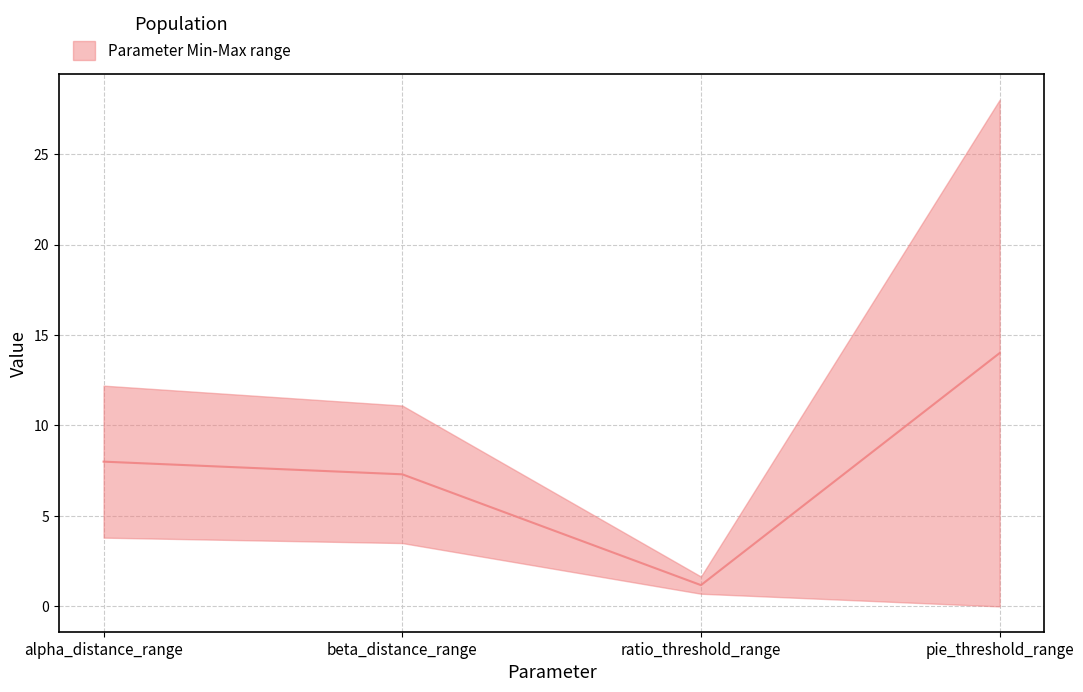

The value at ratio_threshold_range is 1.9. True or false?

False